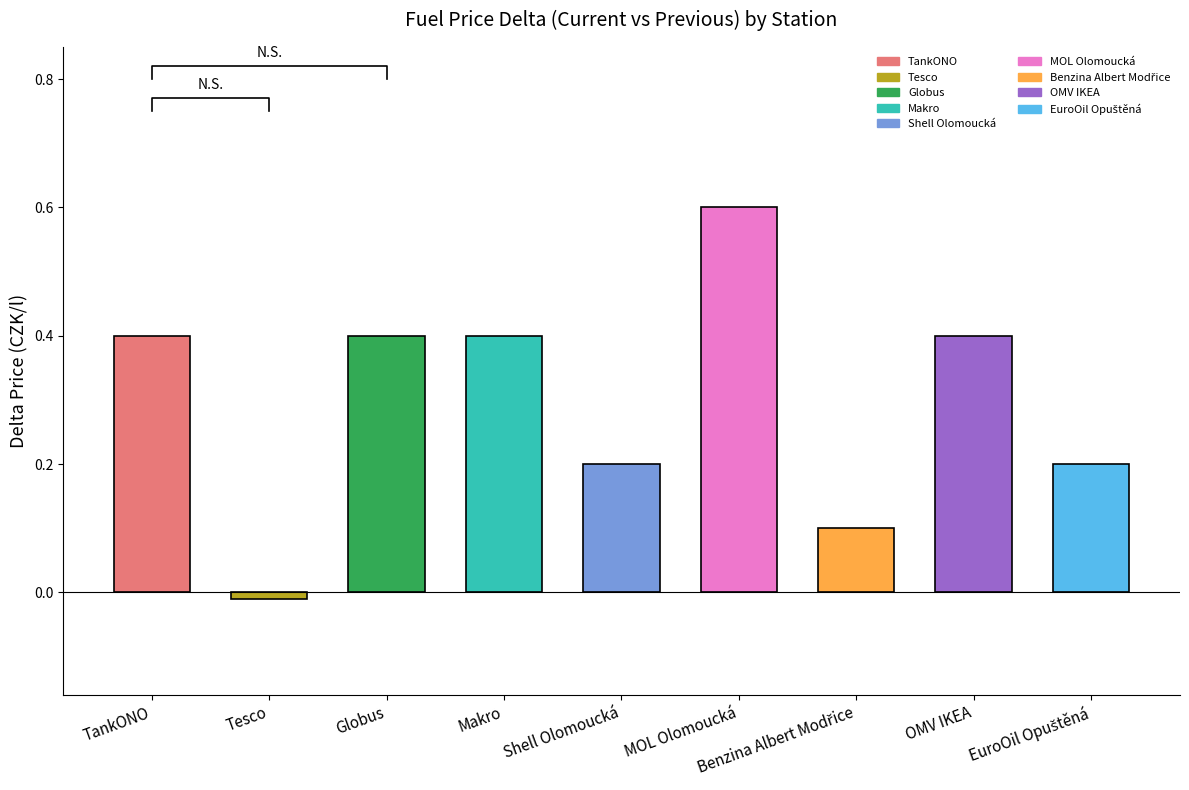

What is the change in value from Tesco to Globus?

+0.4